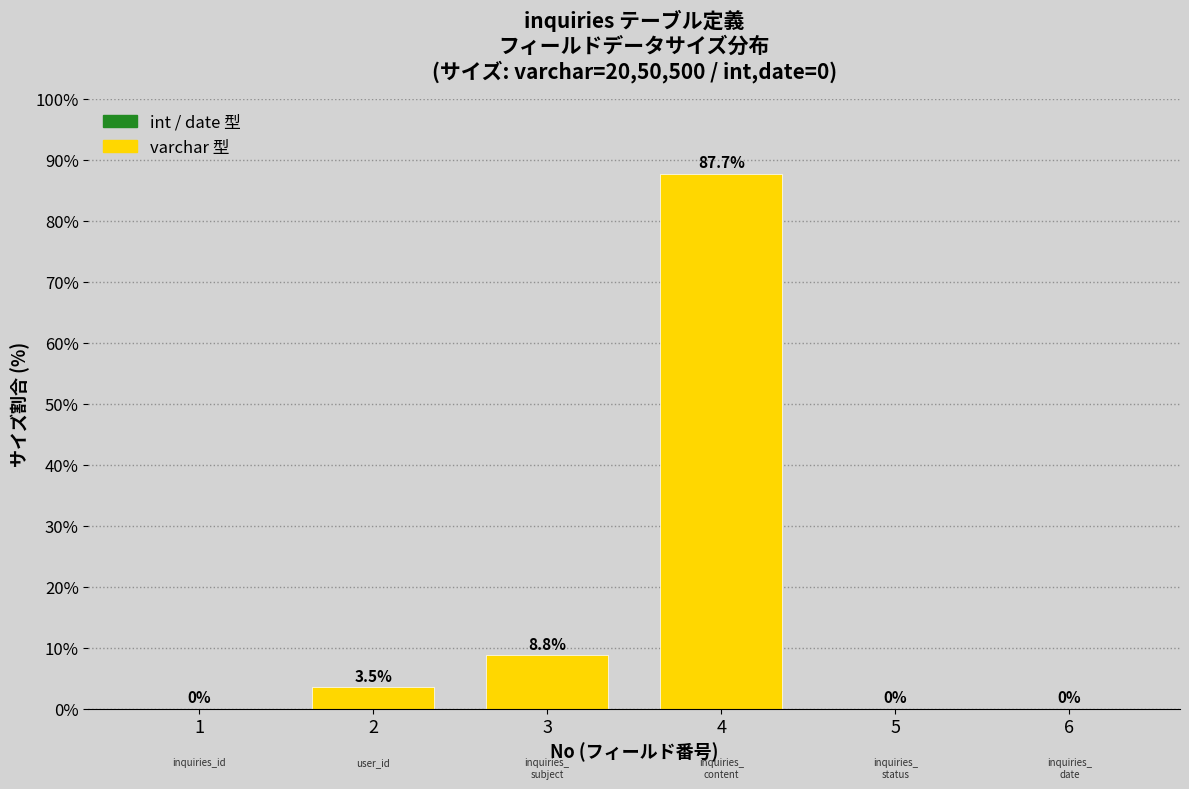

Reading left to right, extract all data points from this chart.

1=0.0	2=3.5	3=8.8	4=87.7	5=0.0	6=0.0